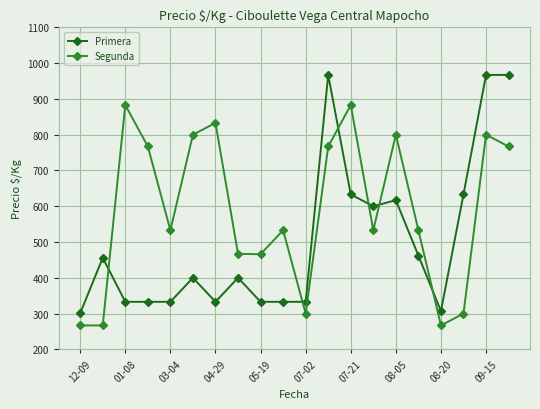

What is the difference between the maximum and minimum values in the Segunda series?

616